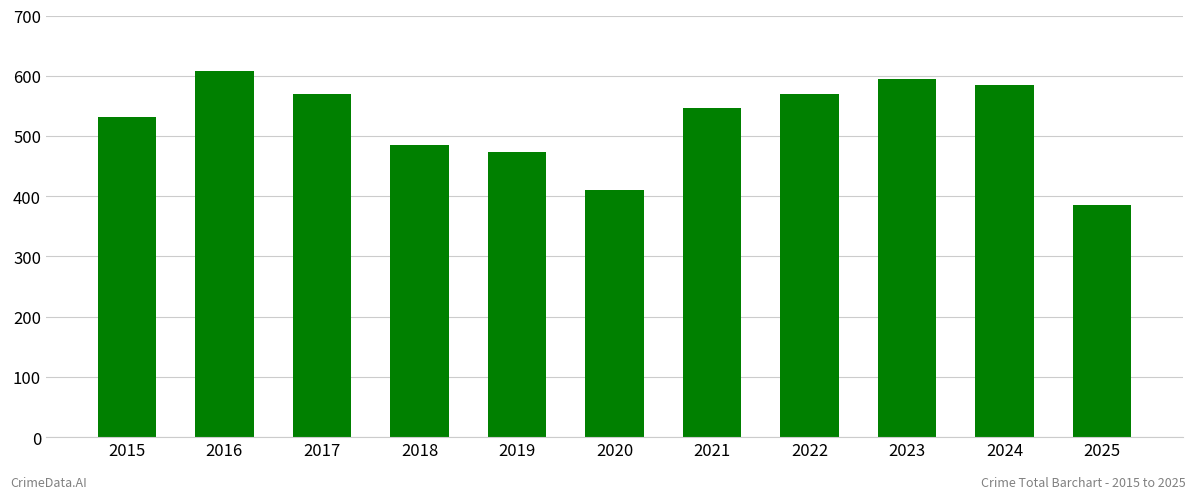

Reading left to right, list all the values displayed in this chart.

531	608	569	485	474	410	546	569	594	585	385